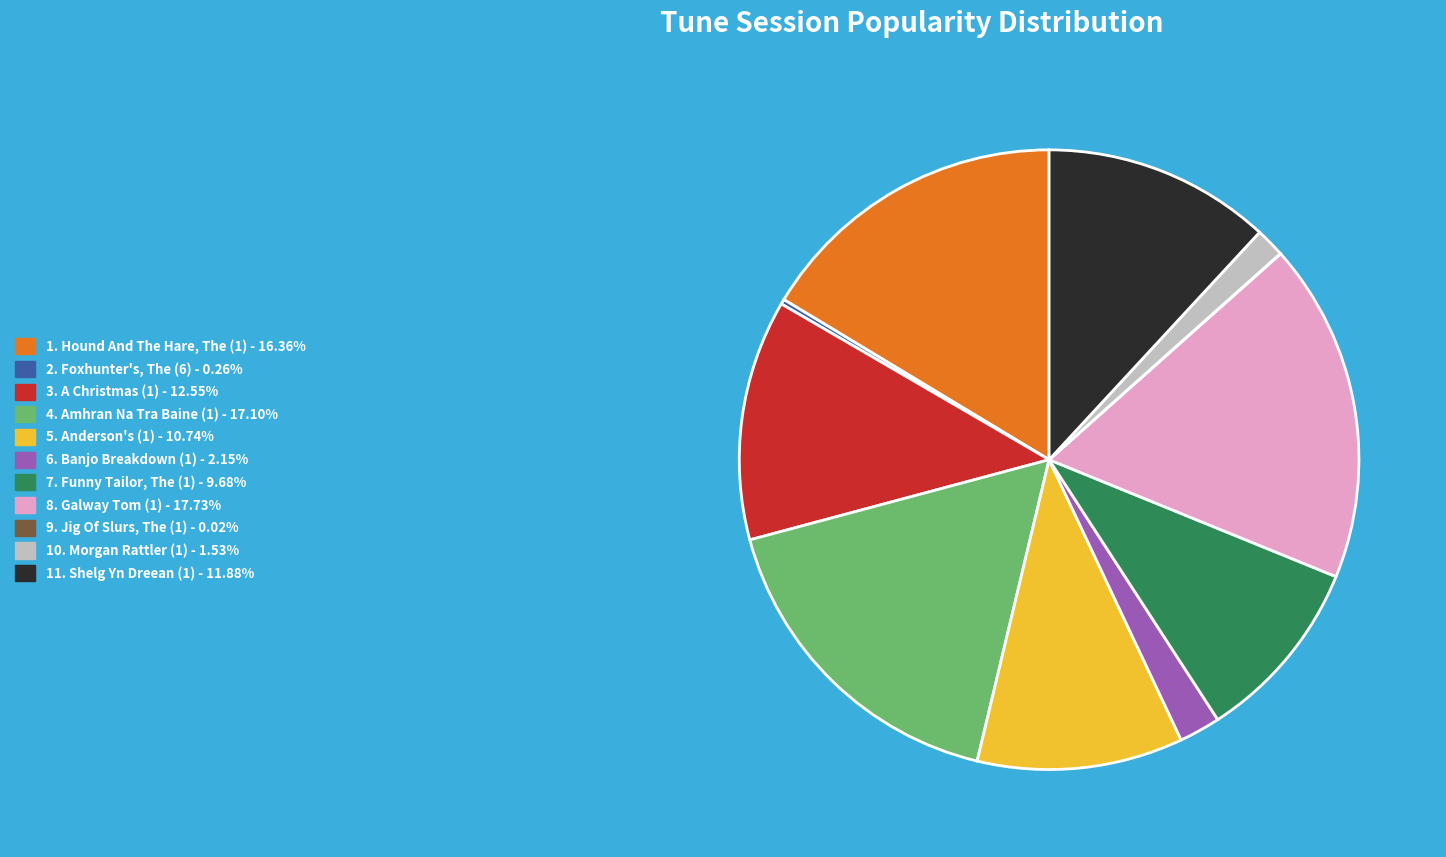

Is there a majority slice in this chart?

No